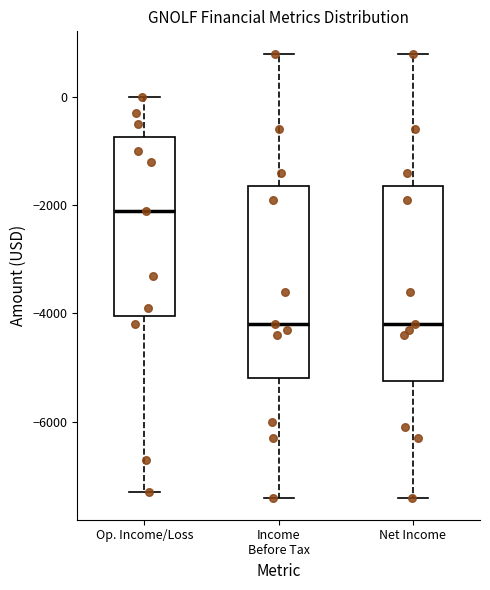

Reading left to right, read every box against the y-axis: the position of its median line, the range the box covers, and the ends of its whiskers. The values are not printed on the chart, so give them approximately, as read against the axis.

Op. Income/Loss: median -2000, box -4000 to -800, whiskers -7200 to 0
Income Before Tax: median -4200, box -5200 to -1600, whiskers -7400 to 800
Net Income: median -4200, box -5200 to -1600, whiskers -7400 to 800